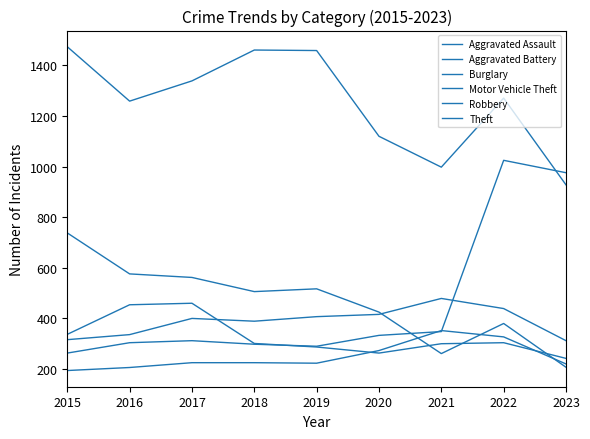

True or false: Burglary and Theft cross at least once.

False